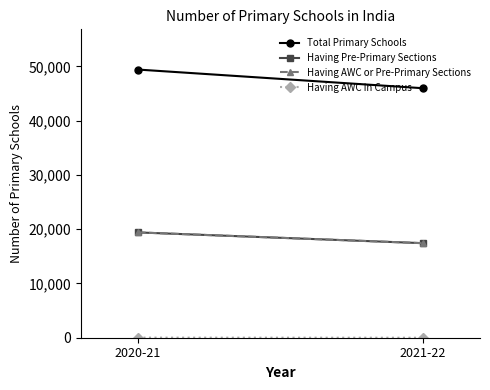

Reading left to right, list all the values displayed in this chart.

Total Primary Schools: 49418	45978
Having Pre-Primary Sections: 19405	17423
Having AWC or Pre-Primary Sections: 19411	17423
Having AWC in Campus: 18	0